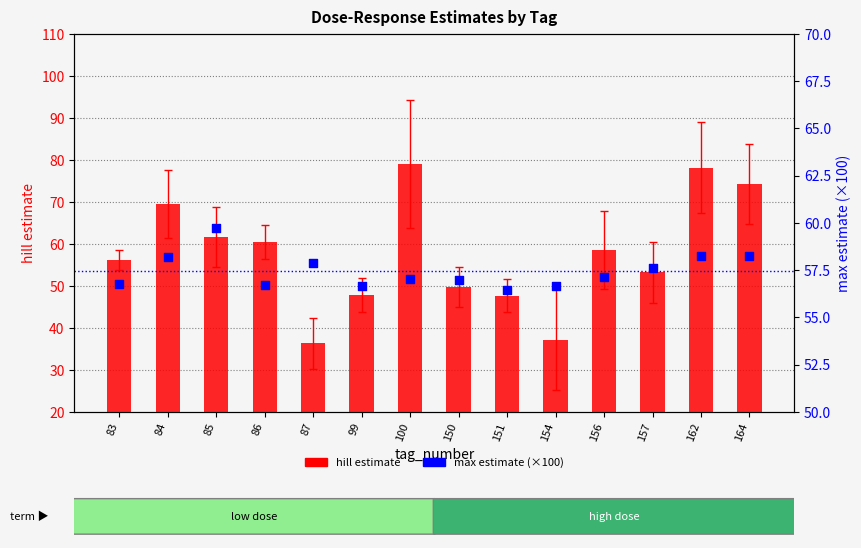

At which category is the sum across all series the highest?

162